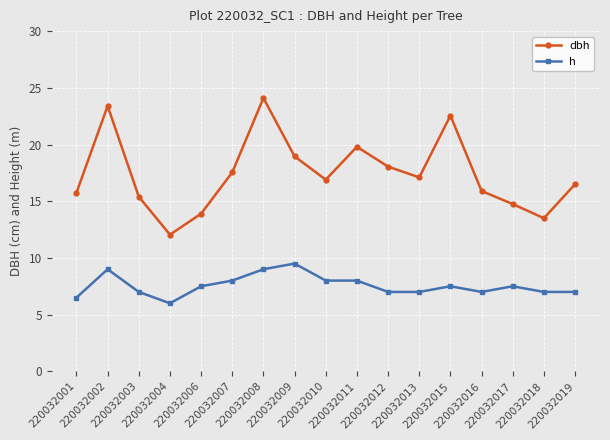

How many lines are shown in the chart?

2